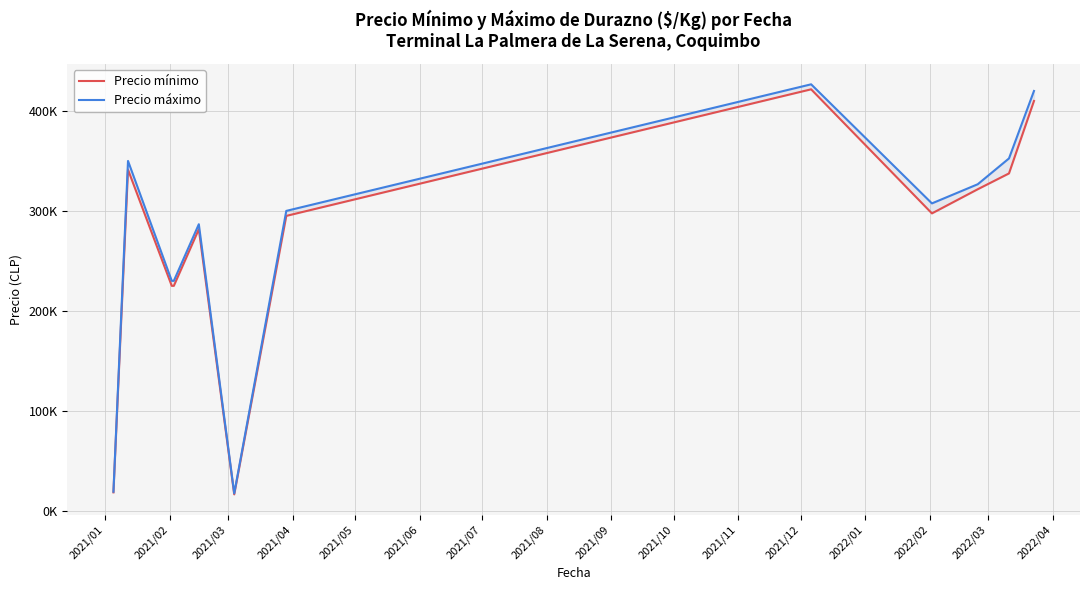

At which label does Precio mínimo first exceed 297500?

2021/02